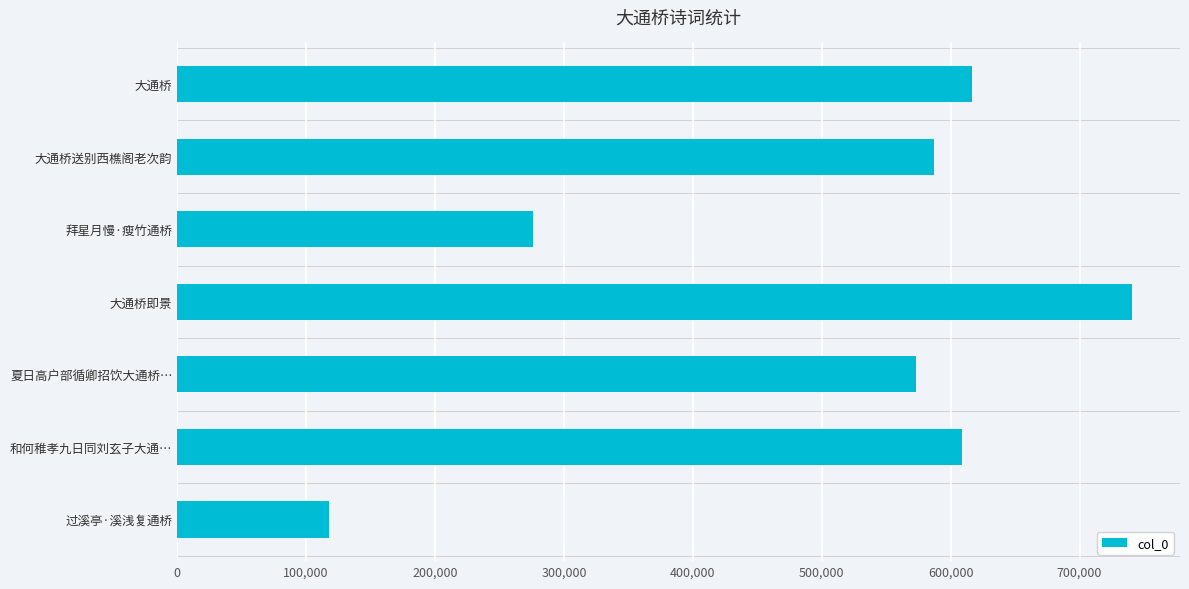

Reading top to bottom, list all the values displayed in this chart.

616544	587119	275650	740900	573301	609081	117724